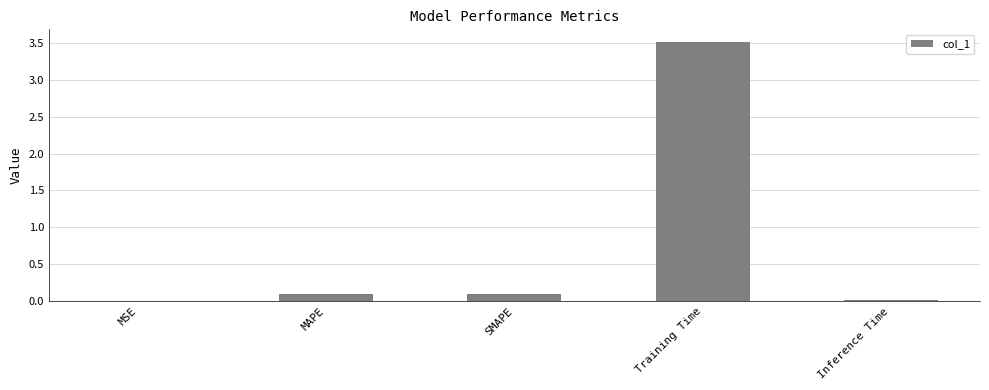

Which has a higher value, MSE or SMAPE?

SMAPE